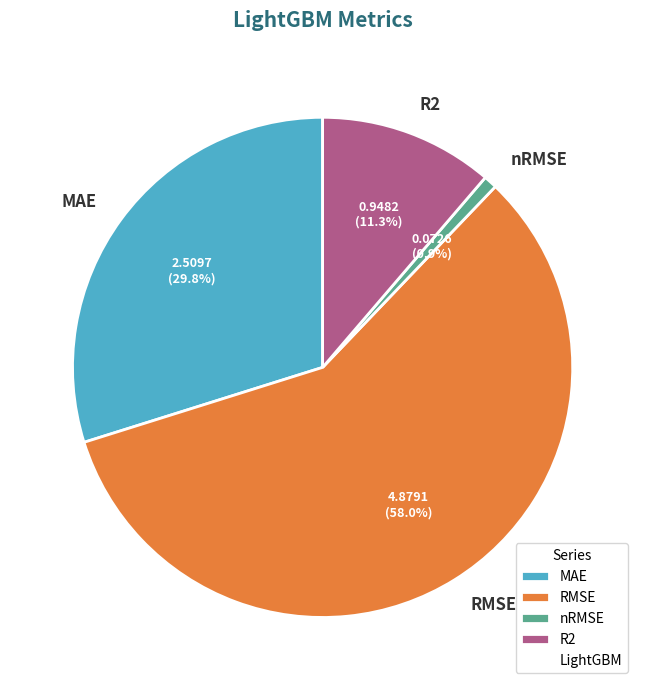

Which slice represents more than half of the pie?

RMSE